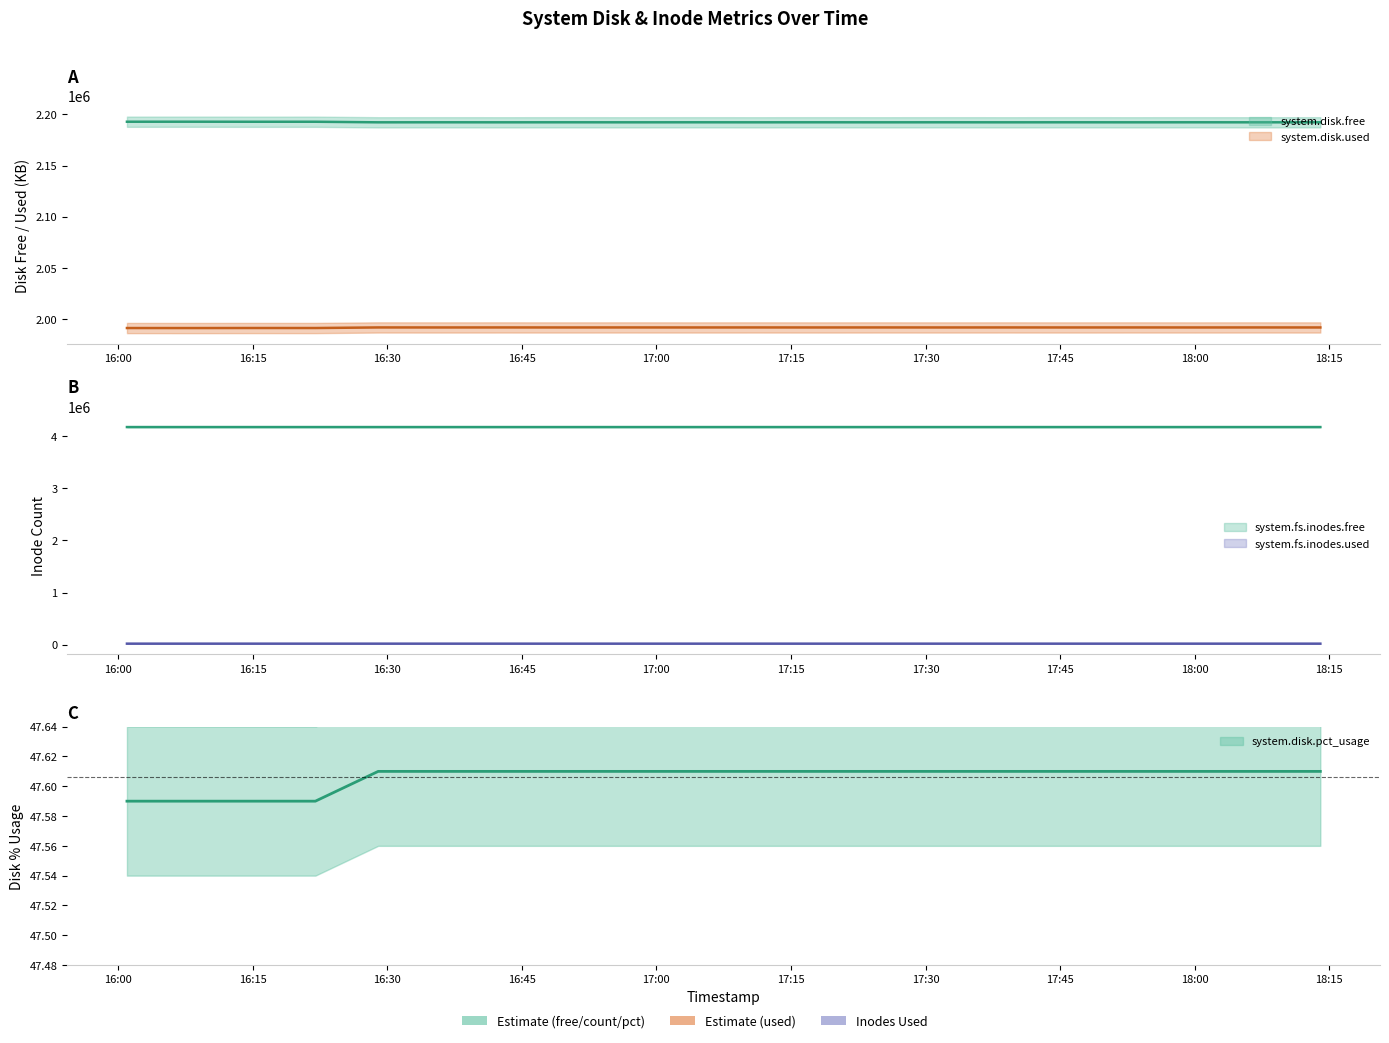

What position from the left is 2023-09-17 17:53:00?

17